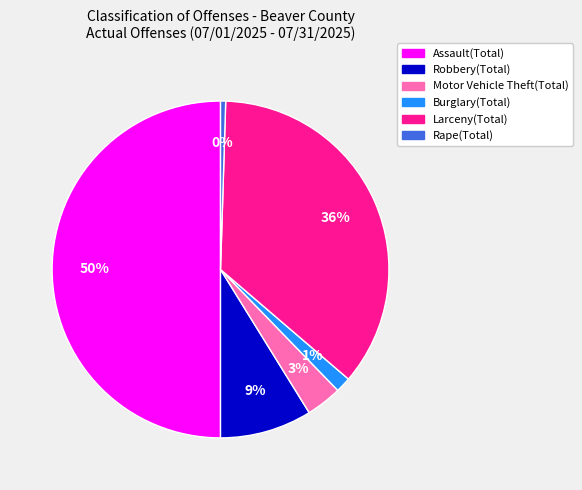

How many segments does this pie chart have?

6